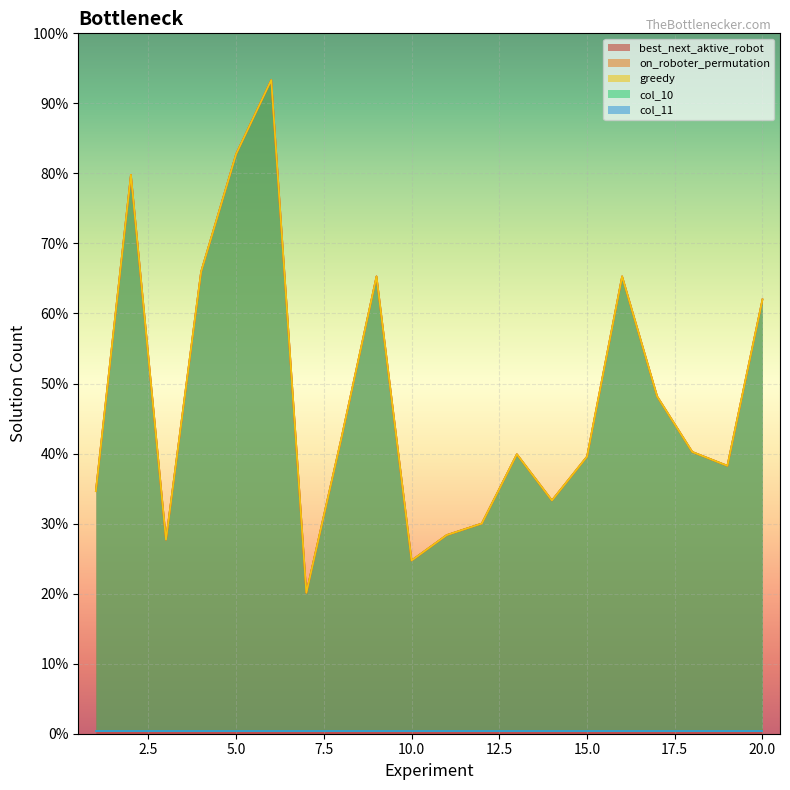

At which category does the chart reach its peak across all series?

6